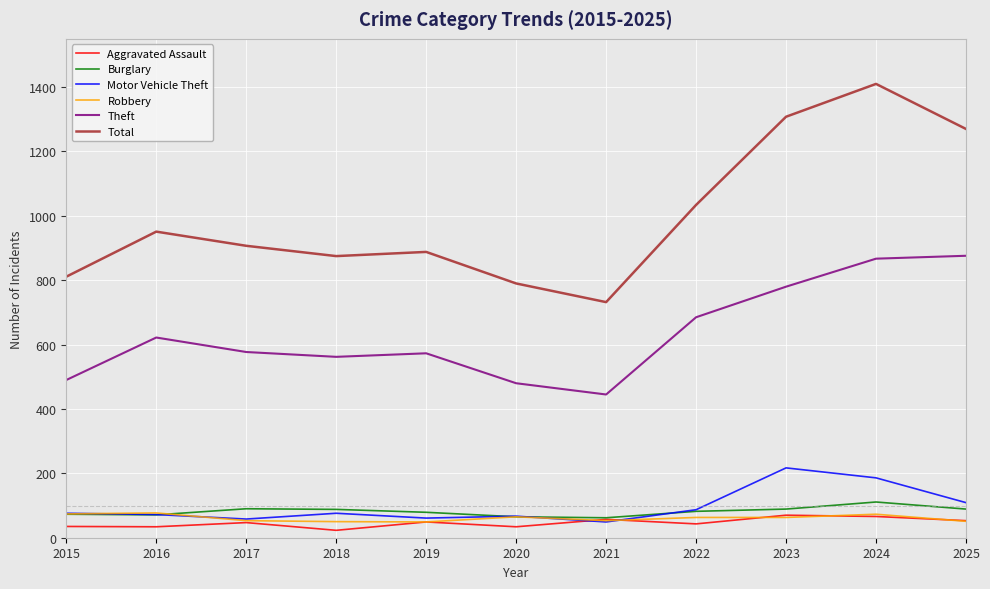

What is the maximum value for Burglary?

111